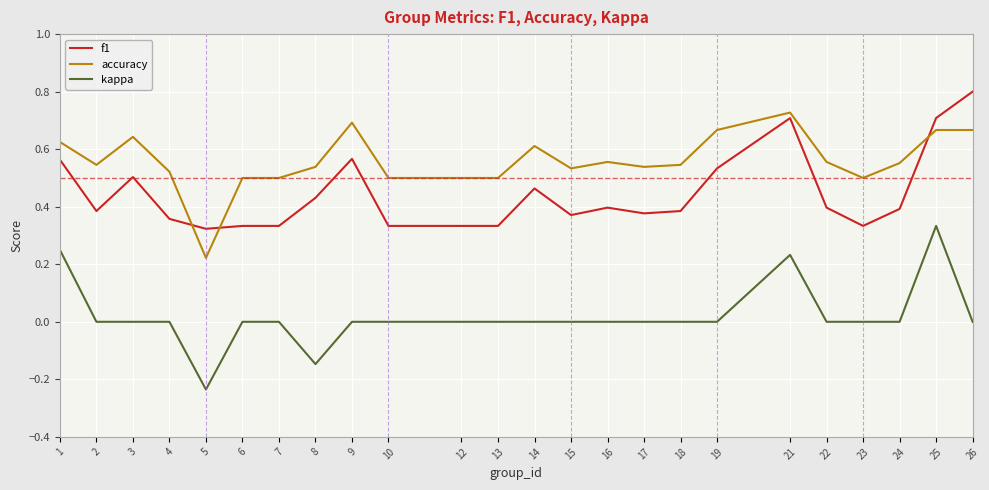

At which label does f1 reach its peak?

26